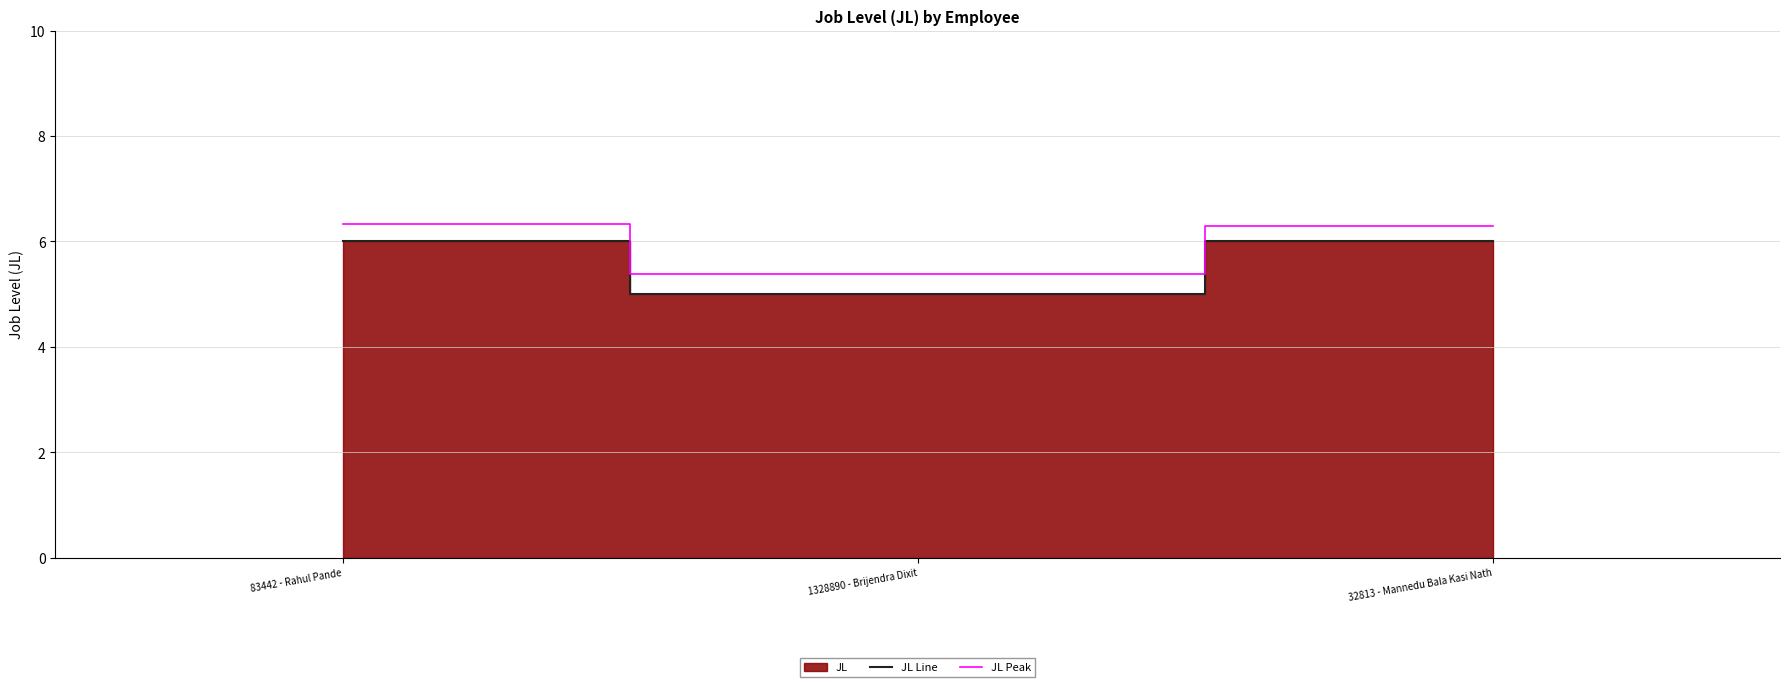

The JL Line series shows 6.0 at 32813 - Mannedu Bala Kasi Nath. True or false?

True